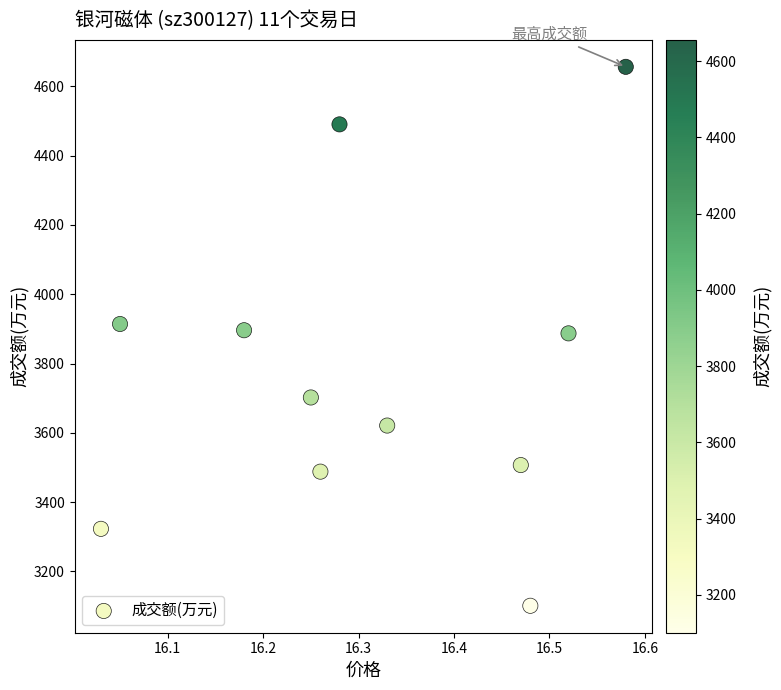

What is the range of Y values (max minus min)?

1555